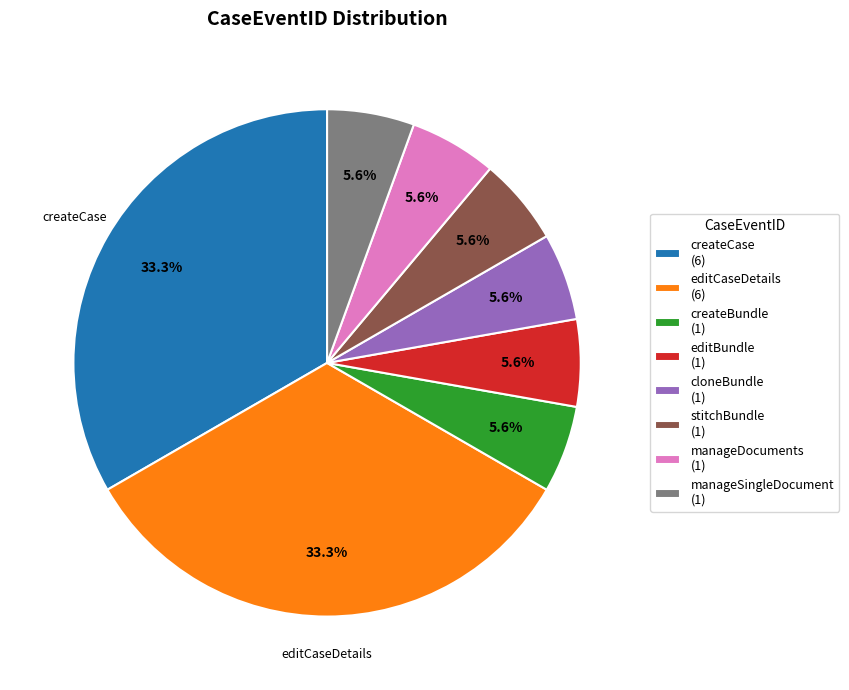

Is there a majority slice in this chart?

No